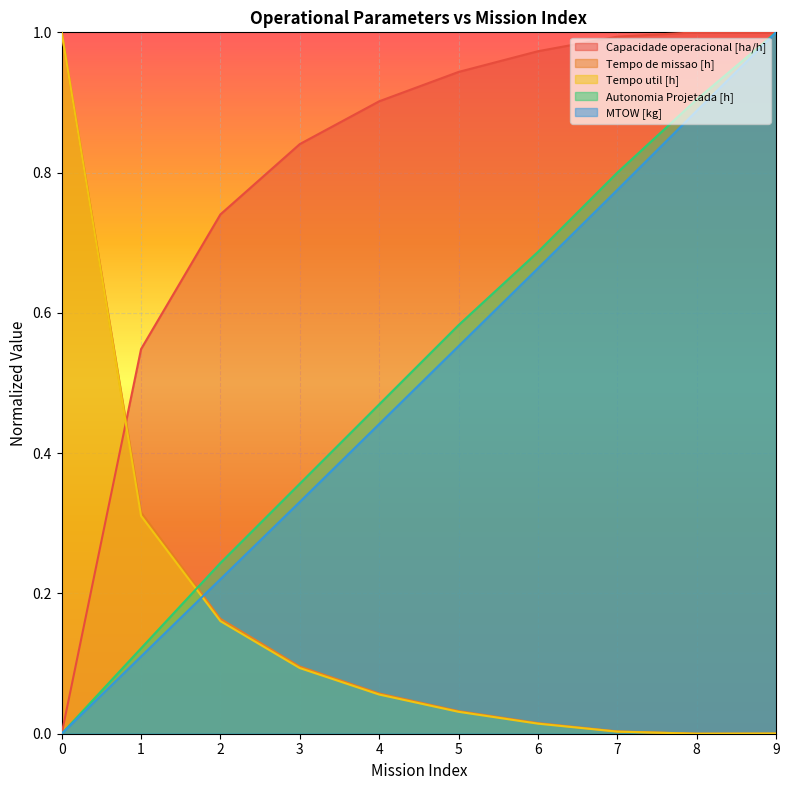

What is the value of the MTOW [kg] point at the 5th from the left?

0.4